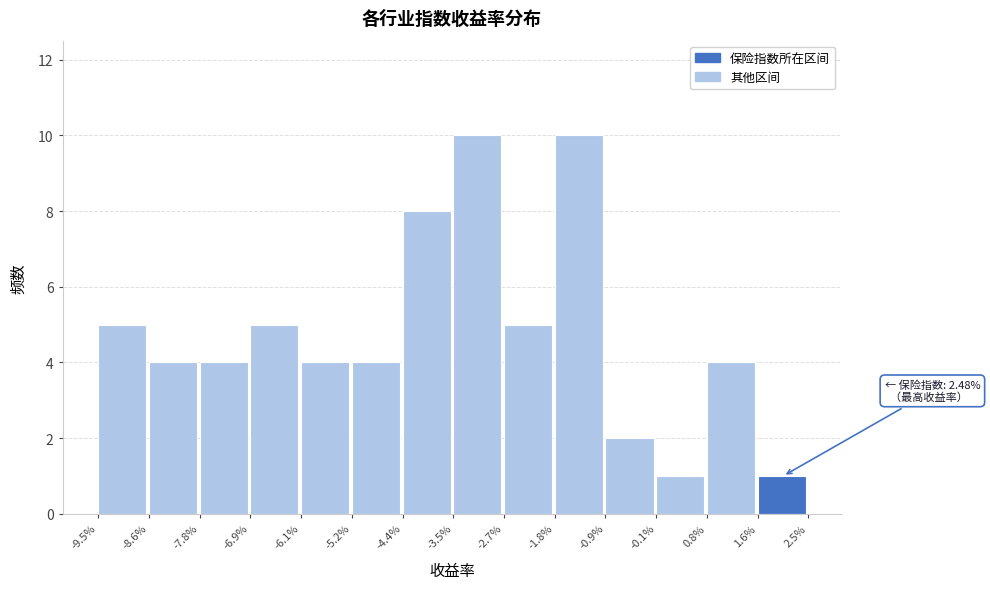

Reading left to right, list all the values displayed in this chart.

5	4	4	5	4	4	8	10	5	10	2	1	4	1